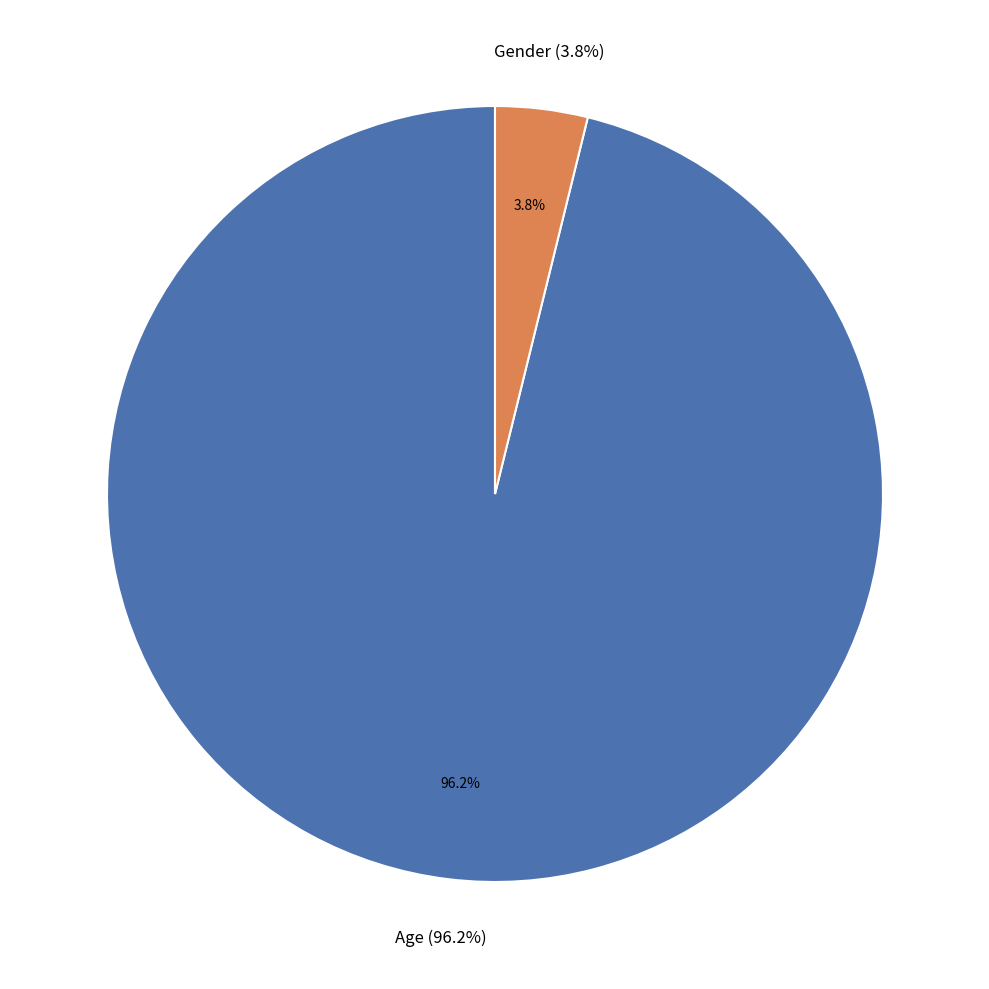

Is there any slice that represents more than half of the pie?

Yes